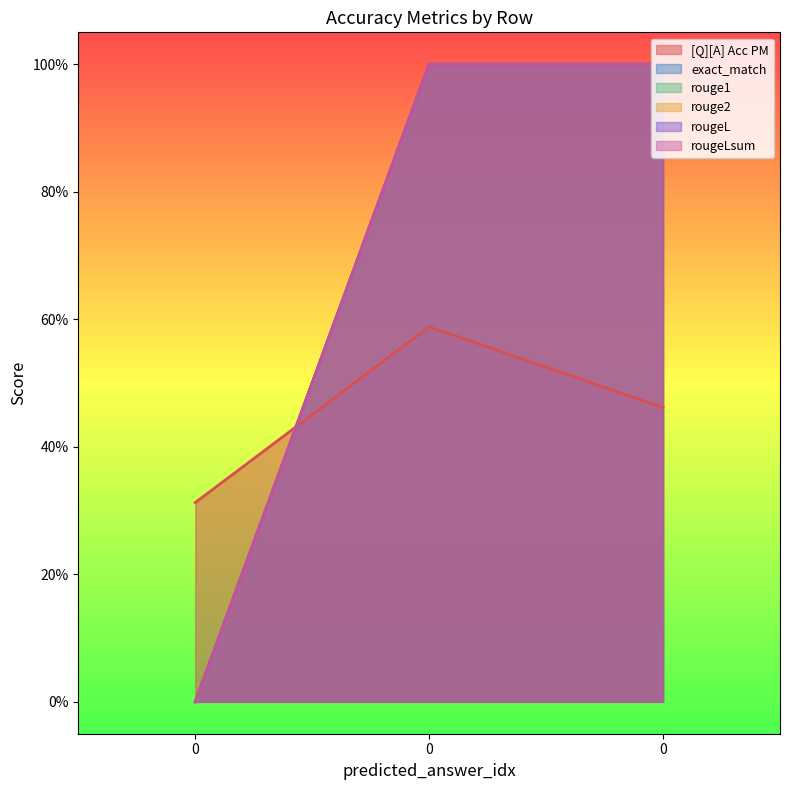

What are all the series names shown in the legend?

[Q][A] Acc PM, exact_match, rouge1, rouge2, rougeL, rougeLsum